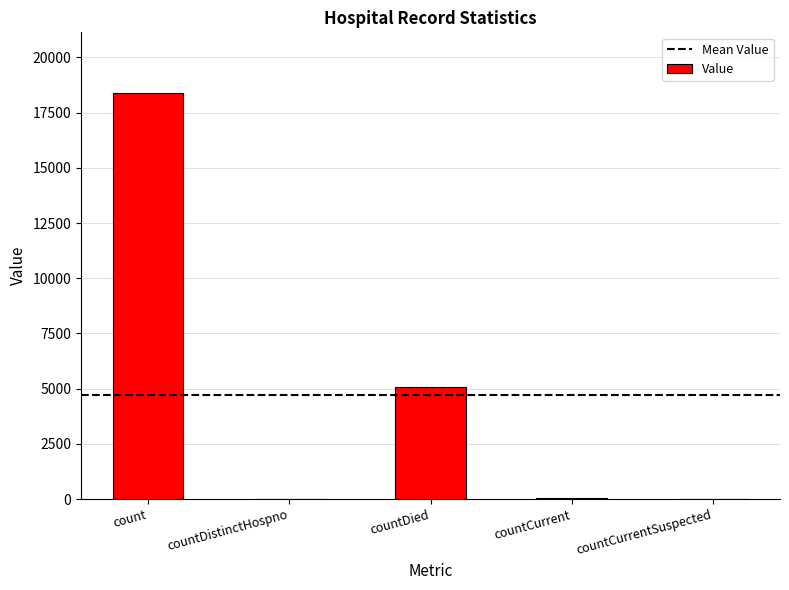

Where is the data nearest to the value 9190?

countDied